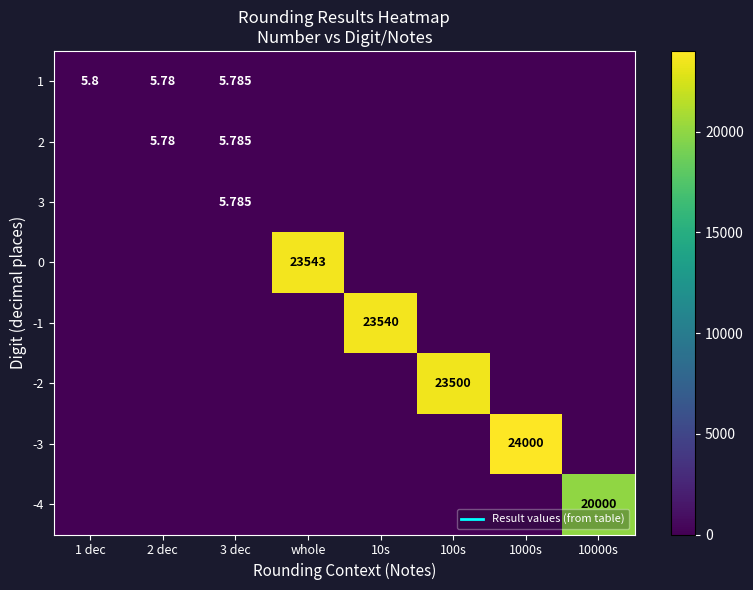

What is the difference between the maximum and minimum values in the 0 series?

23543.0